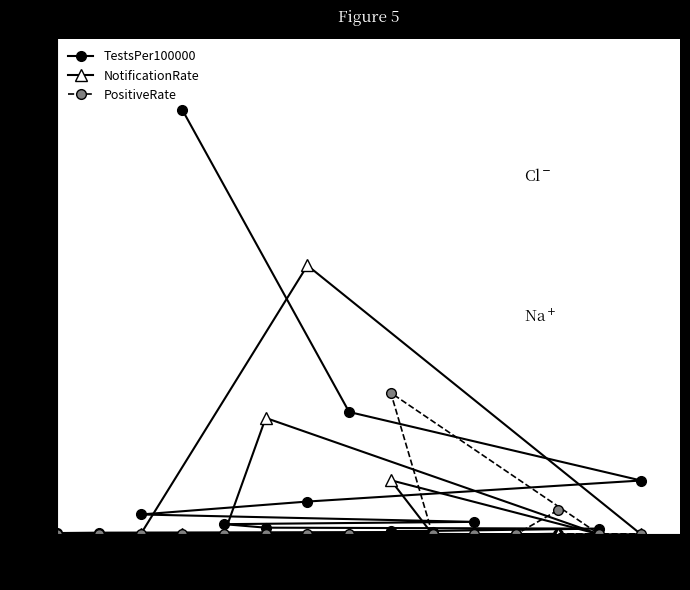

How many times do TestsPer100000 and PositiveRate cross each other?

3